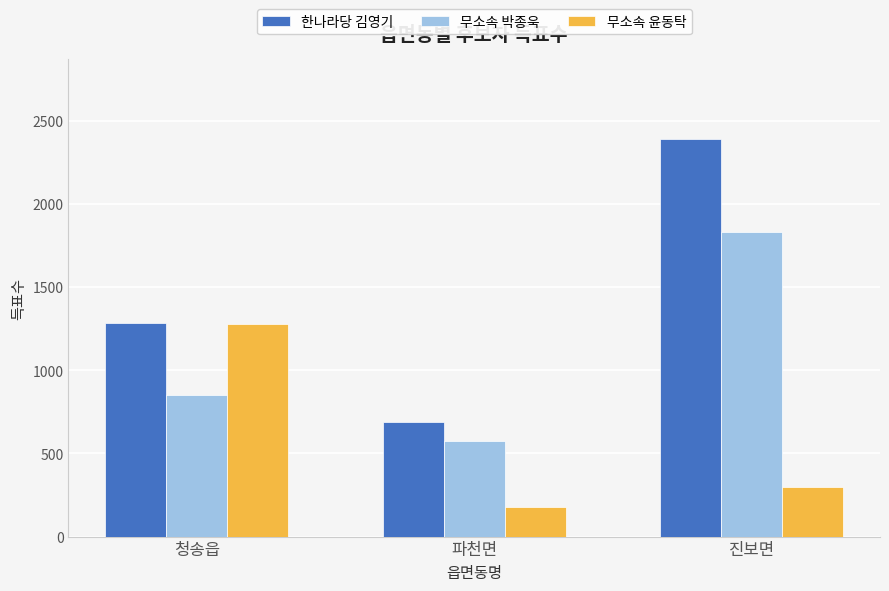

How many values in the 한나라당 김영기 series are below 1281?

1